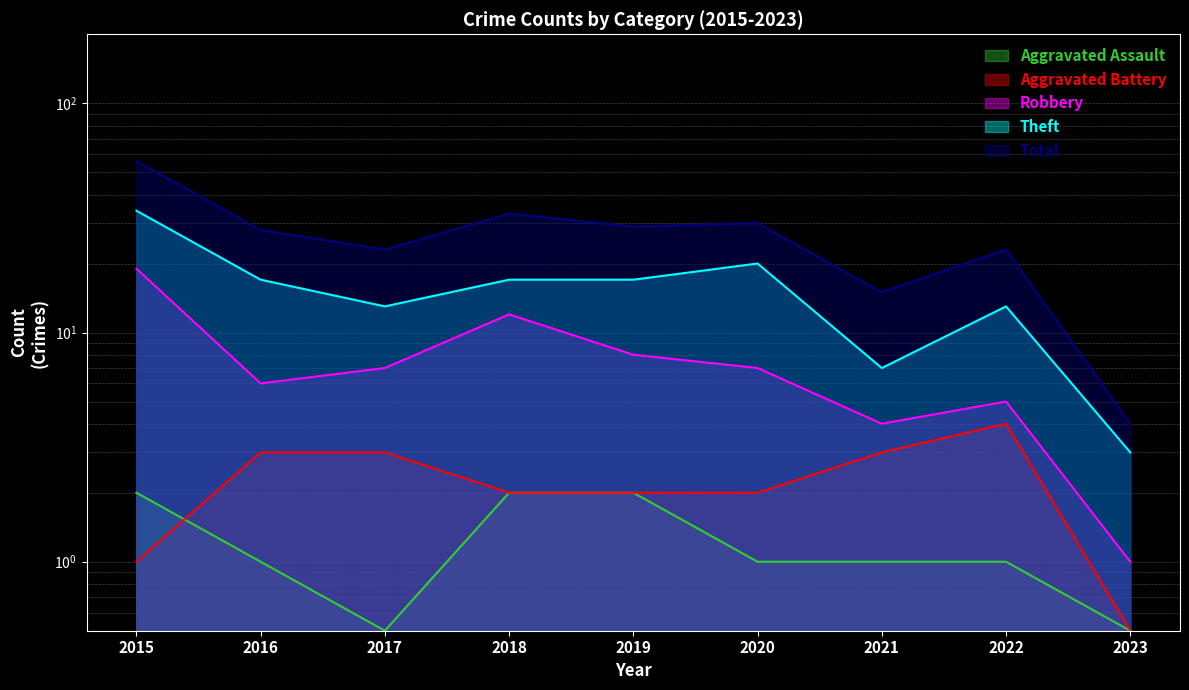

The Theft series shows 9.4 at 2021. True or false?

False